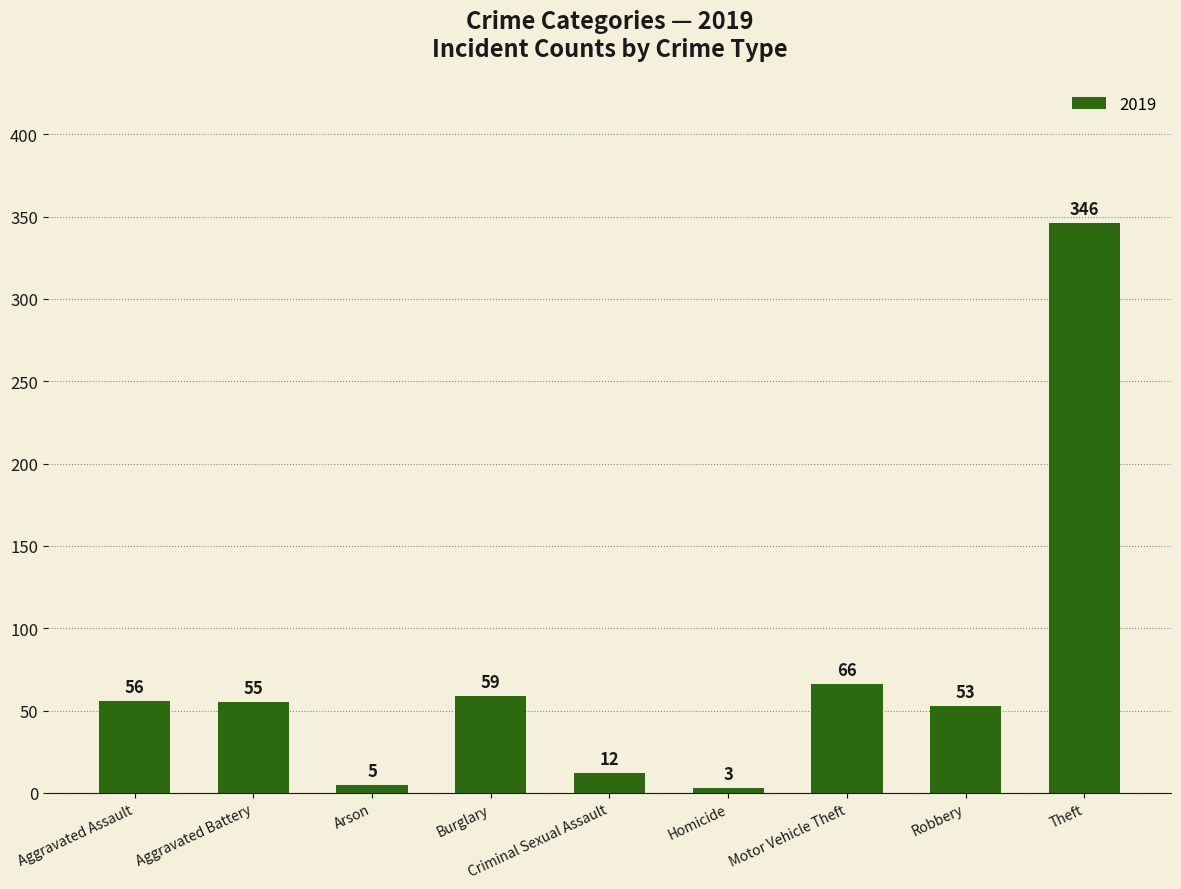

Does the chart contain any negative values?

No